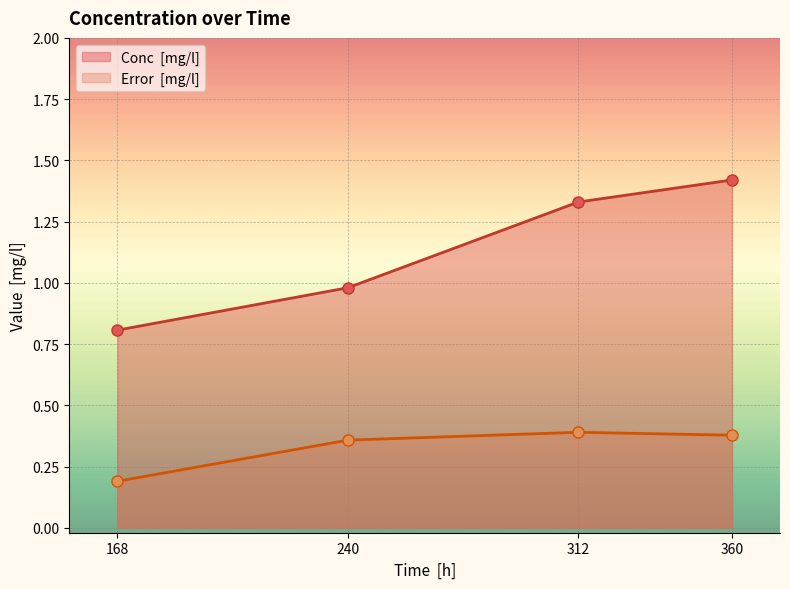

What is the sum of the Conc  [mg/l] values at 312 and 240?

2.3